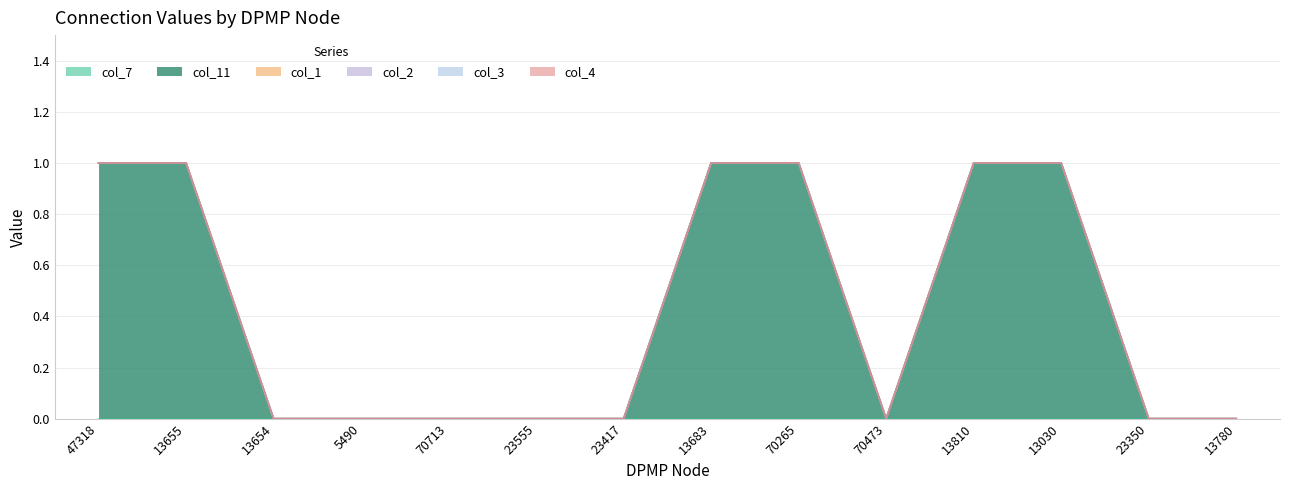

What is the label of the 2nd point from the right?

23350